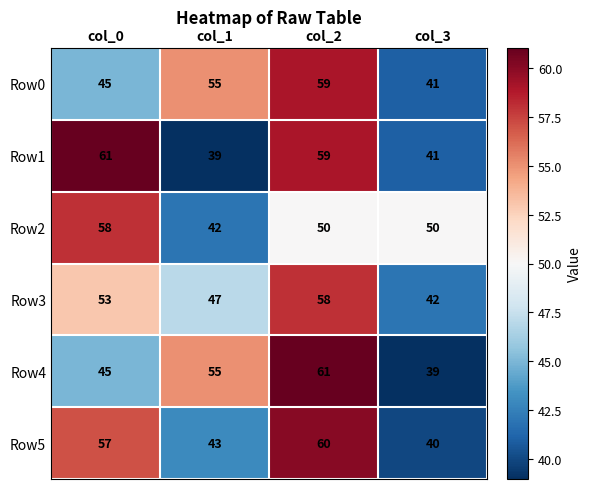

What is the difference between the Row2 values at col_1 and col_3?

8